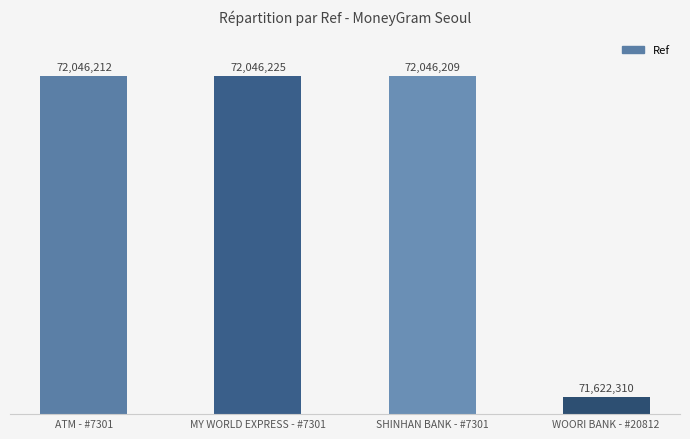

List the labels in order of value, largest first.

MY WORLD EXPRESS - #7301, ATM - #7301, SHINHAN BANK - #7301, WOORI BANK - #20812